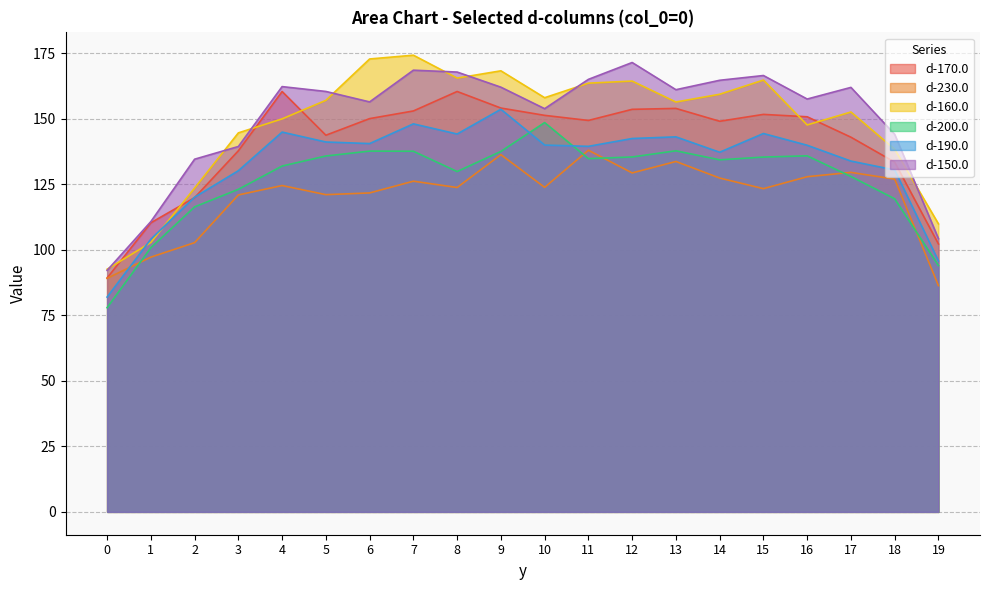

What are all the series names shown in the legend?

d-170.0, d-230.0, d-160.0, d-200.0, d-190.0, d-150.0